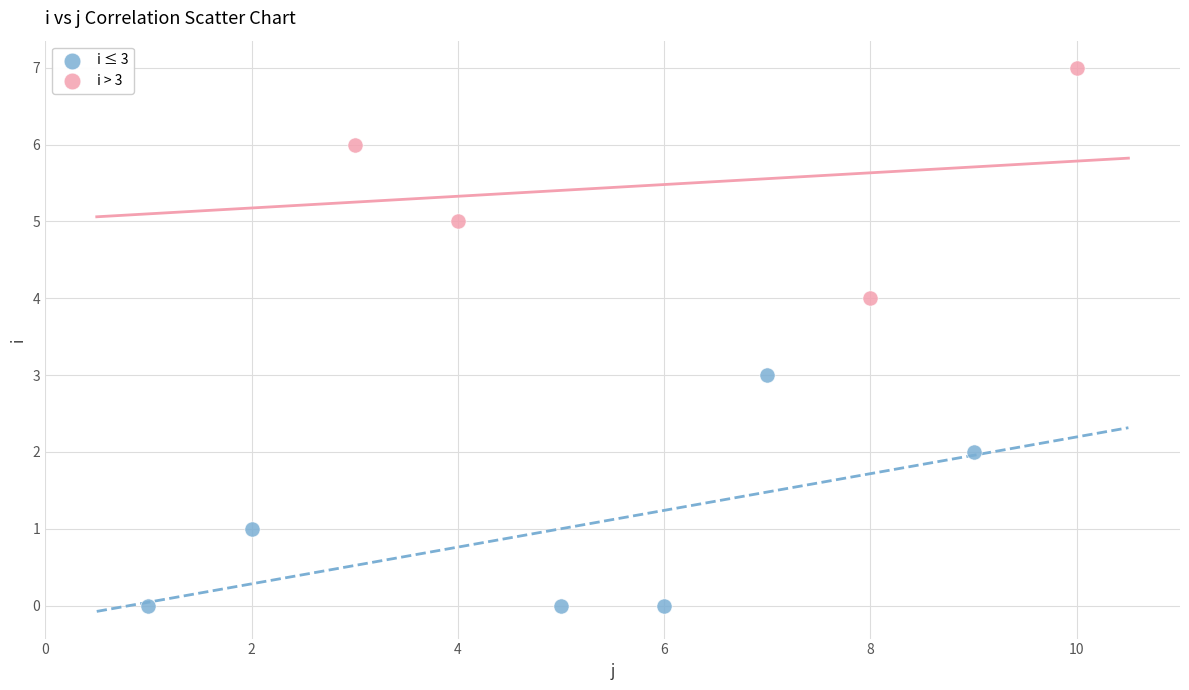

Which series contains the highest Y value?

i > 3